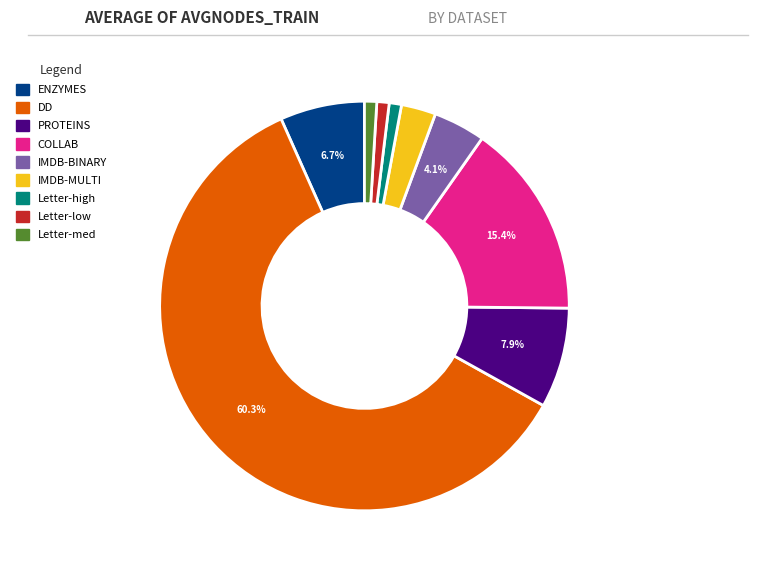

Between PROTEINS and COLLAB, which is larger?

COLLAB